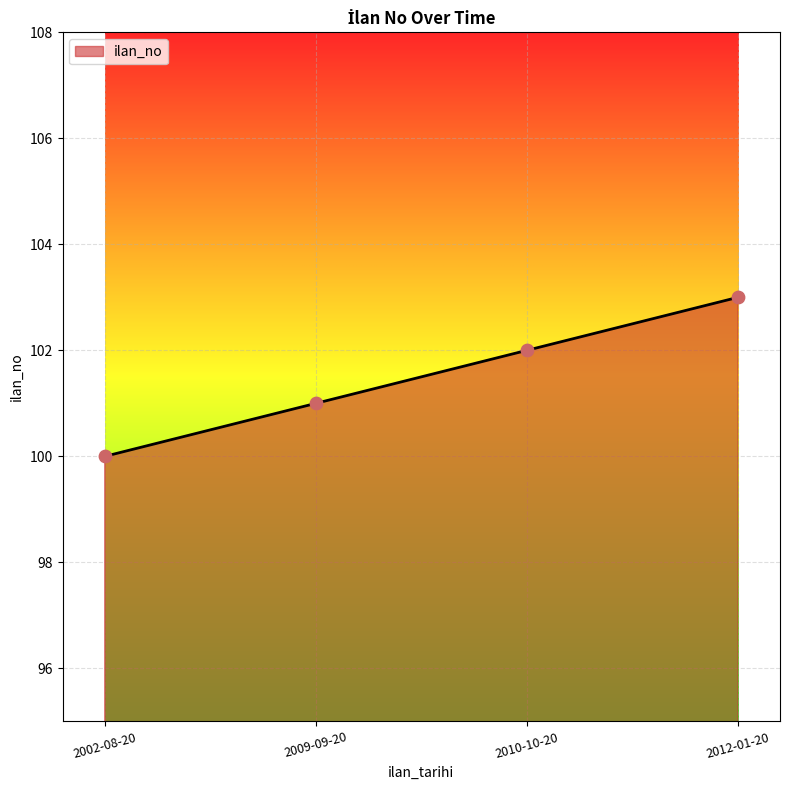

Approximately how many times larger is the value at 2009-09-20 compared to 2002-08-20?

1.0